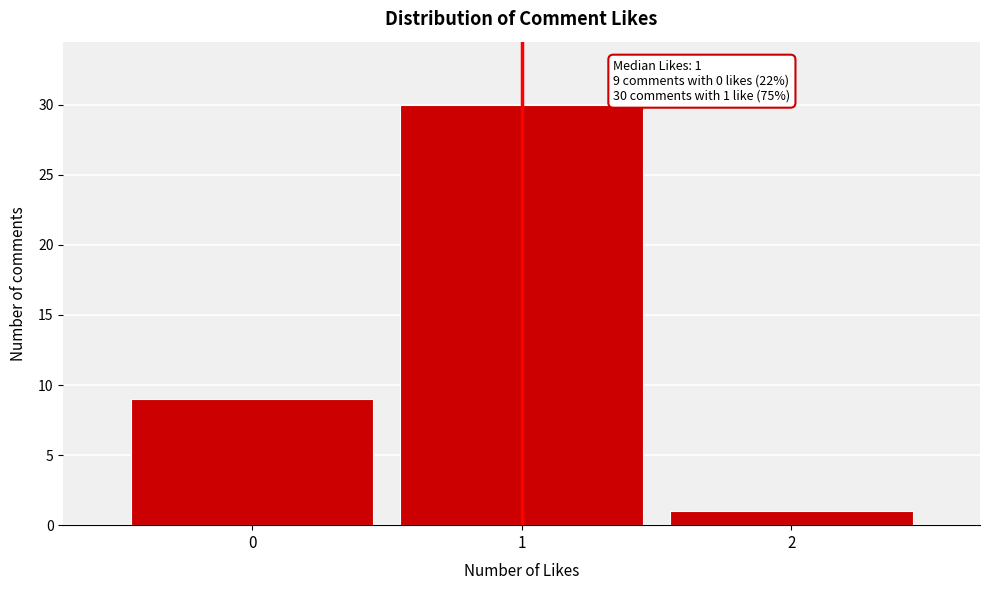

Reading right to left, transcribe all the data shown in this chart.

1	30	9